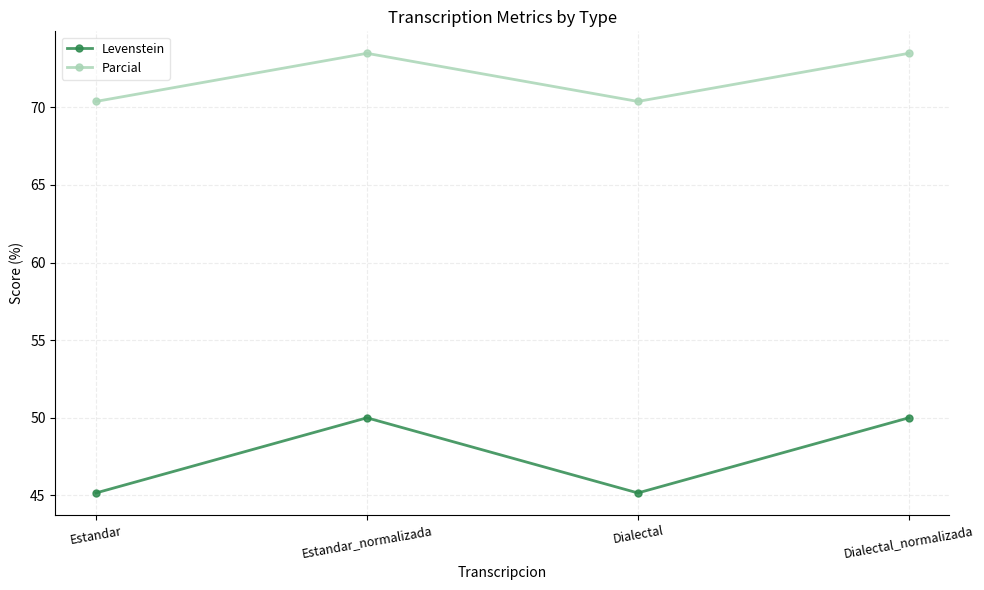

Is it true that Levenstein equals 50.0 at Estandar_normalizada?

True